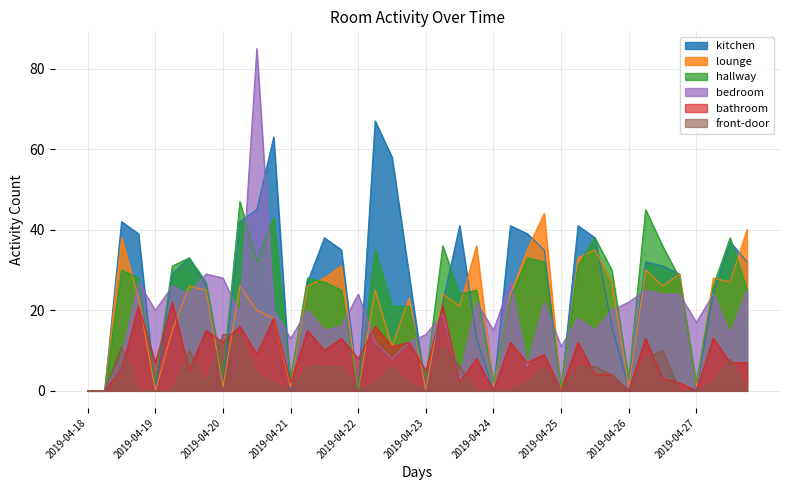

What is the difference between the maximum and minimum values in the lounge series?

44